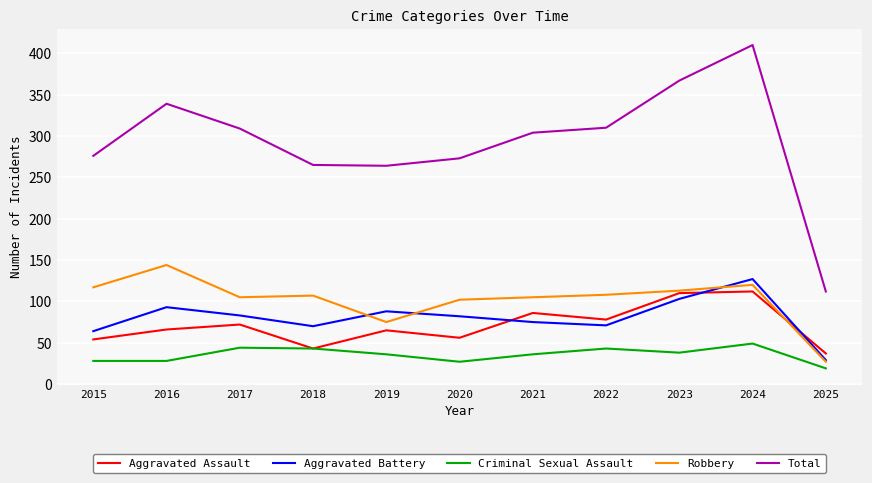

True or false: Robbery and Total intersect in this chart.

False